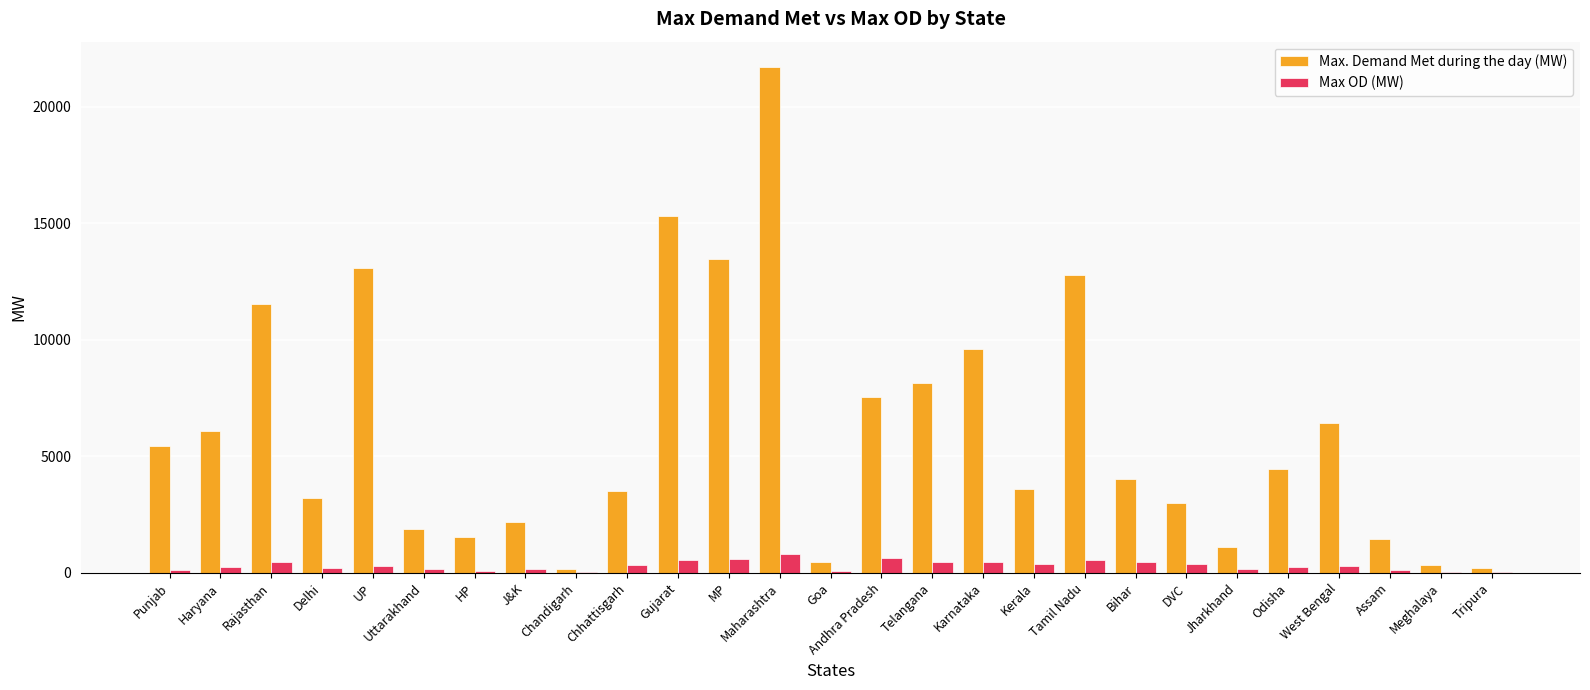

Which series has the largest total across all categories?

Max. Demand Met during the day (MW)